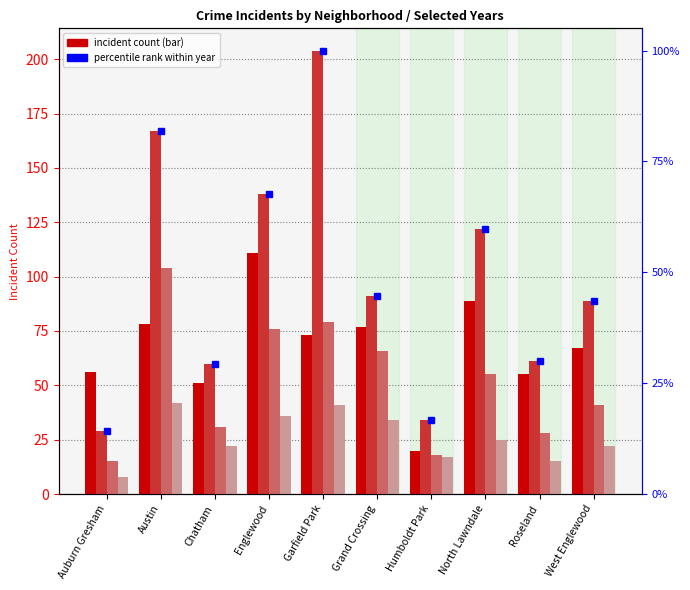

How many values in the 2023 series exceed 25?

4